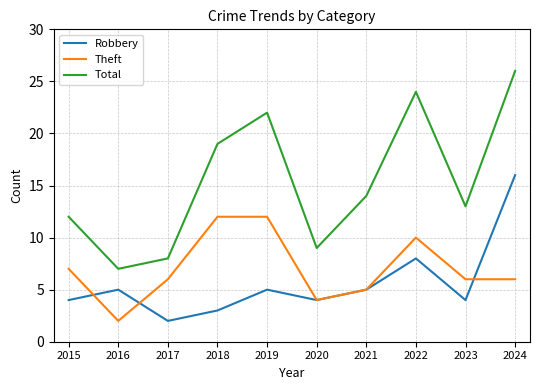

Where is Theft nearest to the value 7?

2015